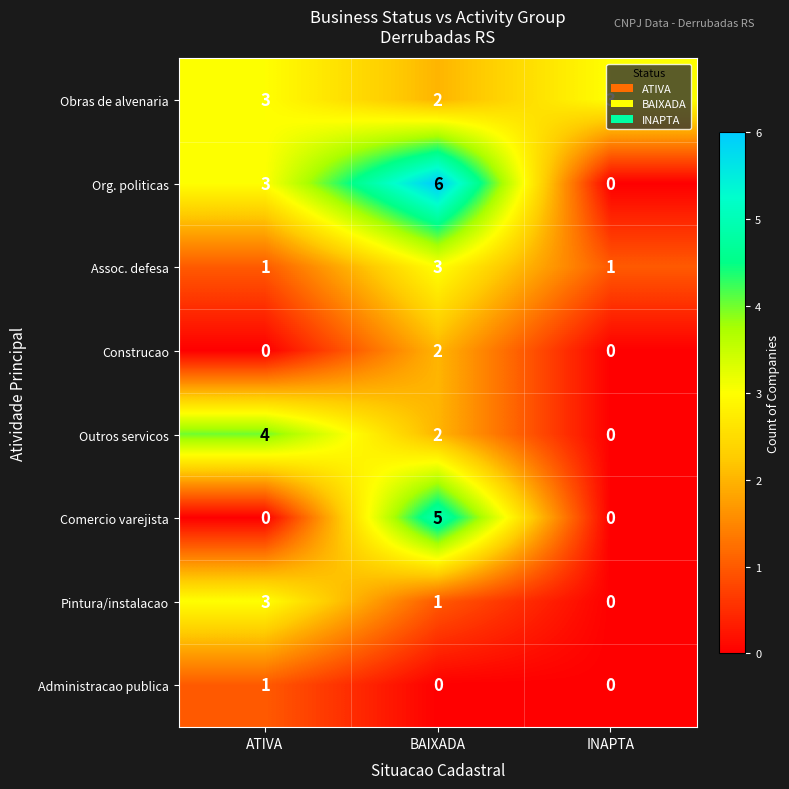

Rank the categories by Outros servicos value from lowest to highest.

INAPTA, BAIXADA, ATIVA